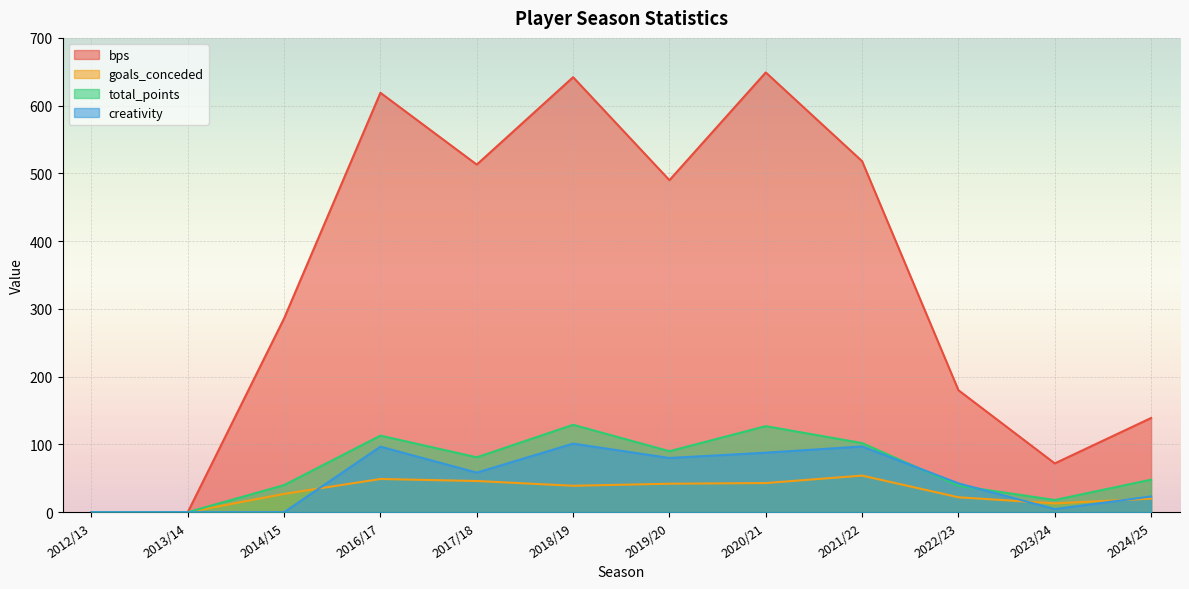

Between 2022/23 and 2019/20, which is larger?

2019/20